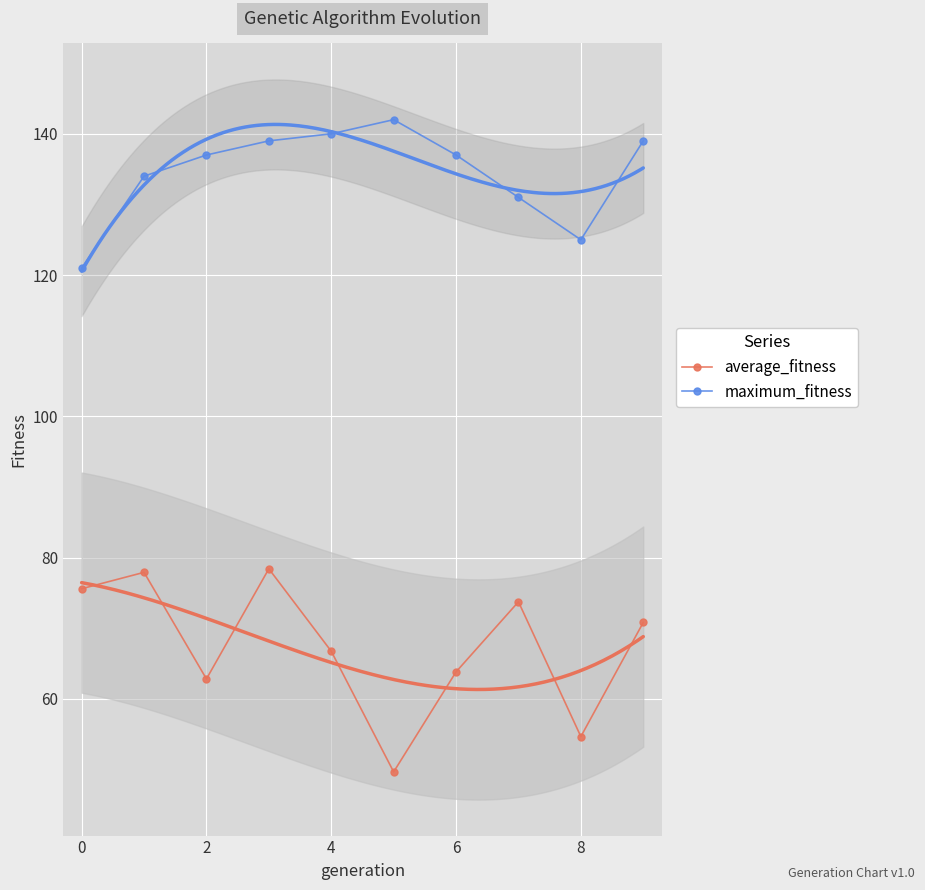

The value of average_fitness at 4 is 37.4. True or false?

False